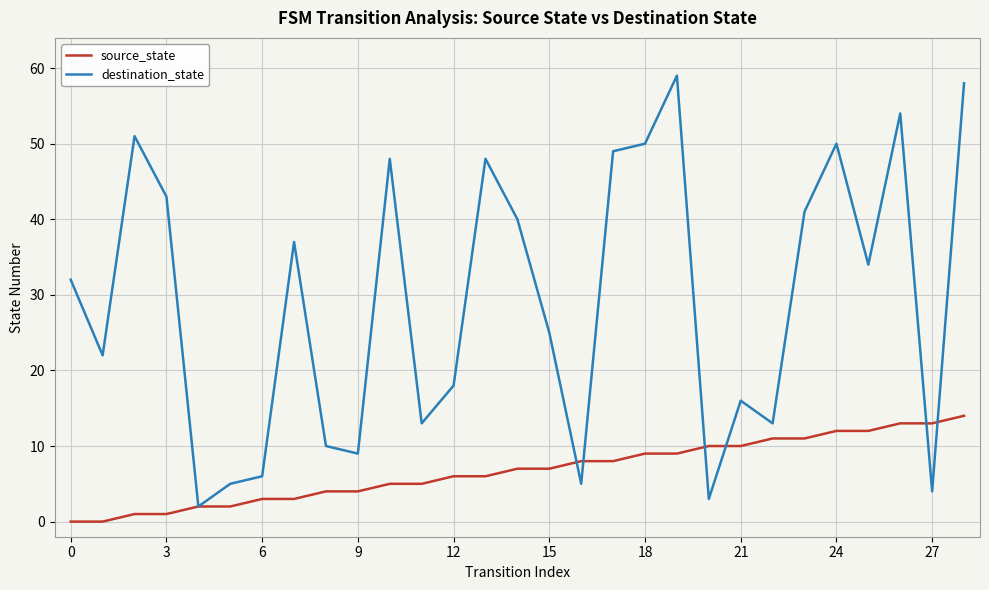

What are all the series names shown in the legend?

source_state, destination_state